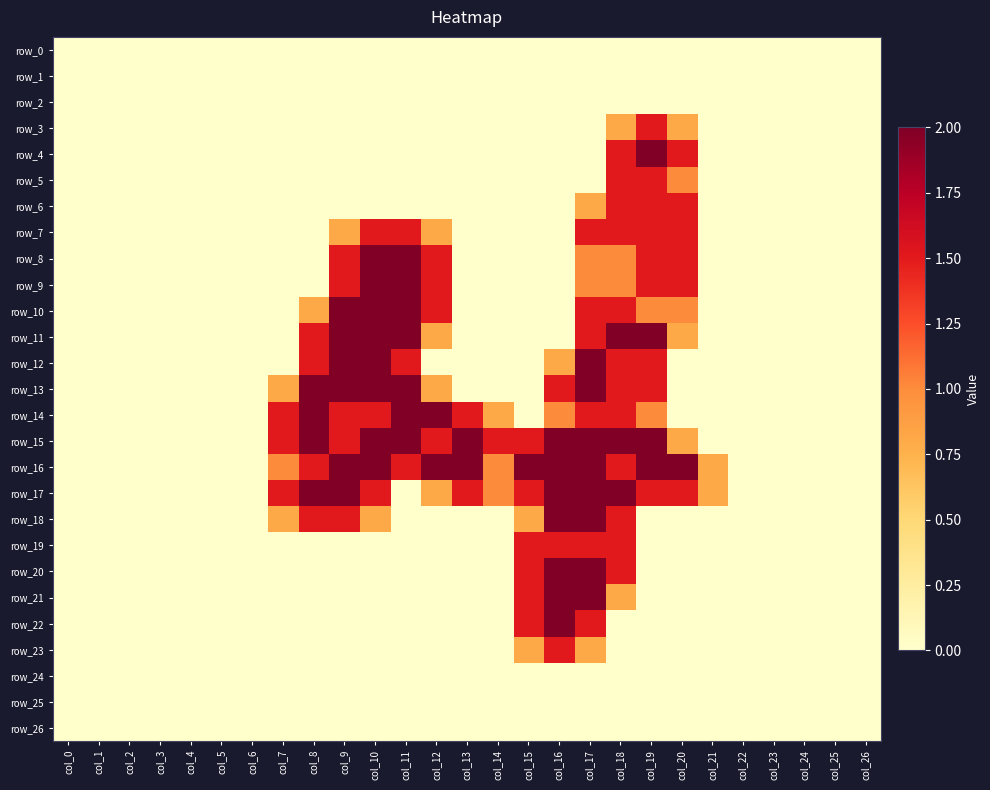

Which label corresponds to the largest value in the chart?

col_19